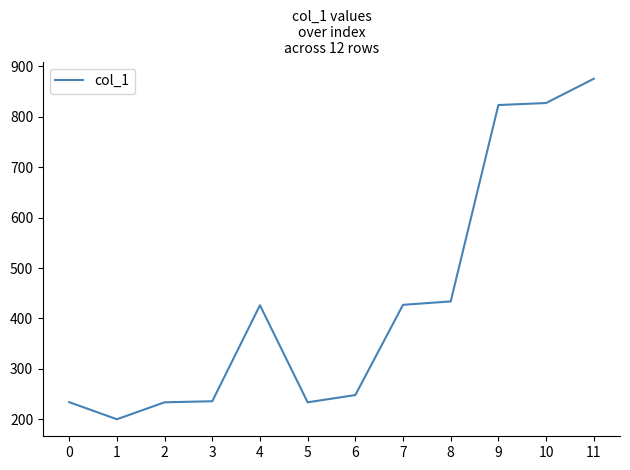

Is it true that the value at 5 is 233.8?

True